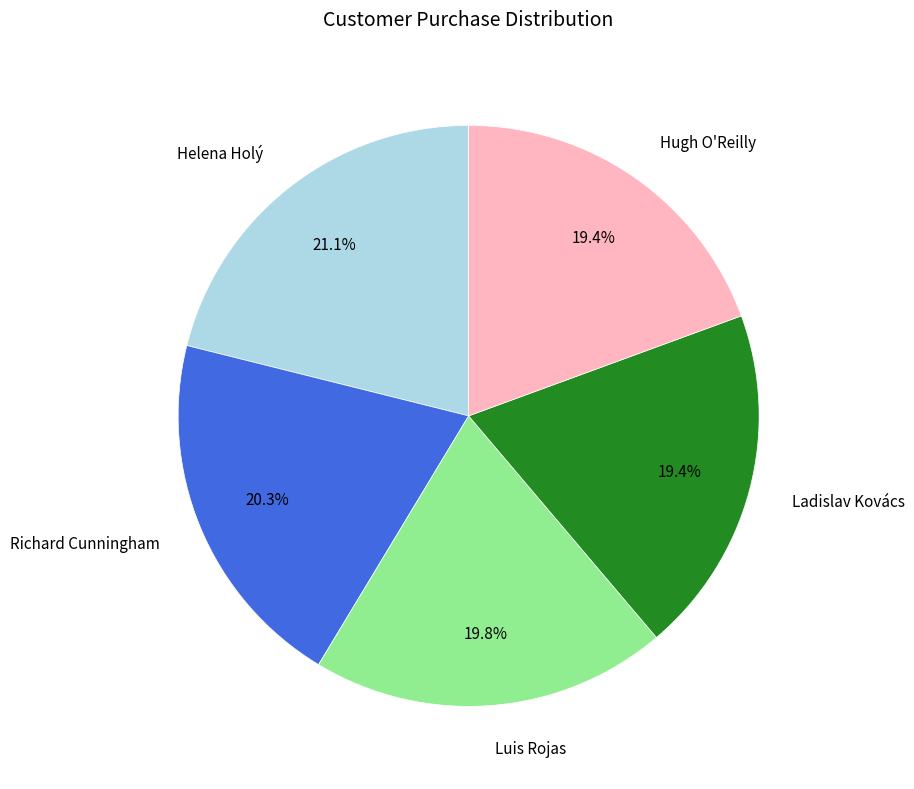

To the nearest percent, what is the average slice percentage?

20%